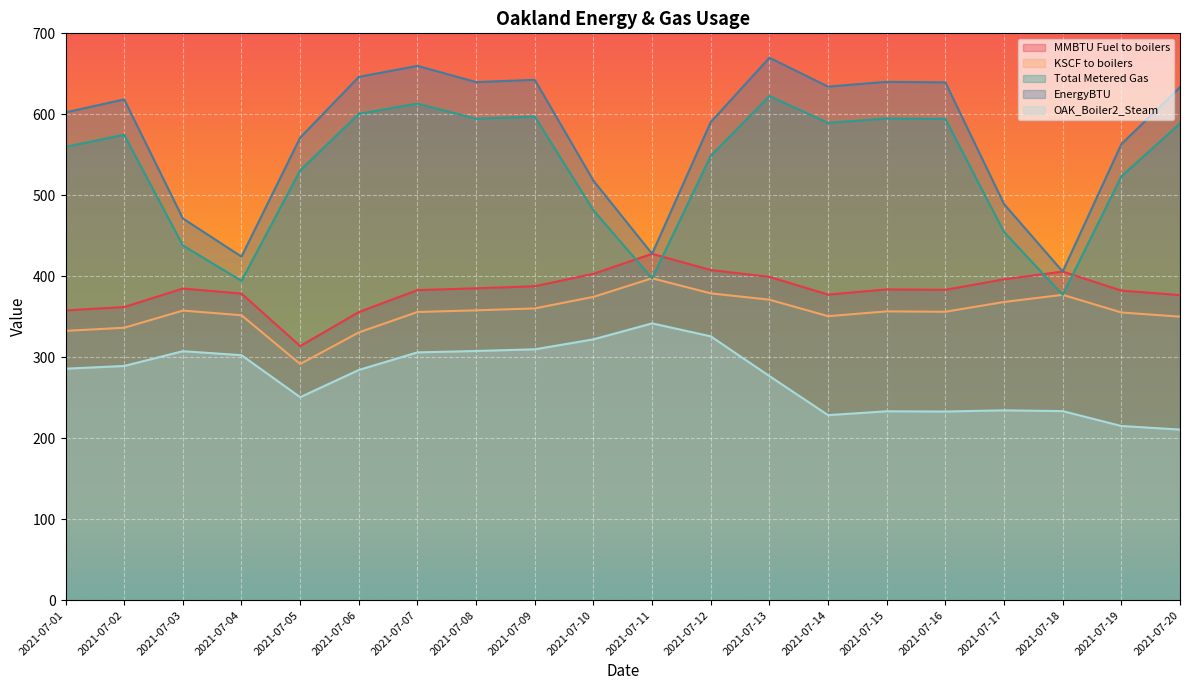

True or false: Total Metered Gas and KSCF to boilers intersect in this chart.

False